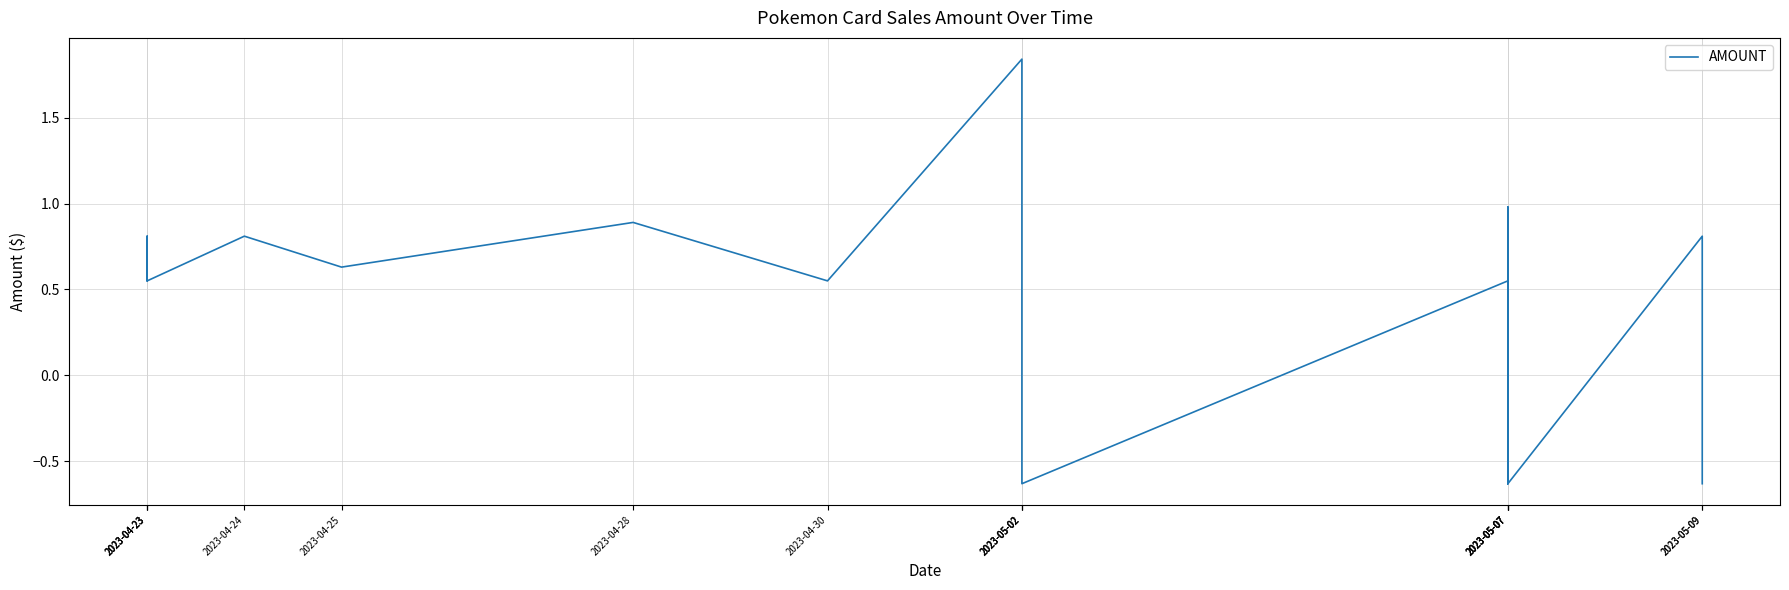

True or false: the data has more than 1 interior local peaks.

True